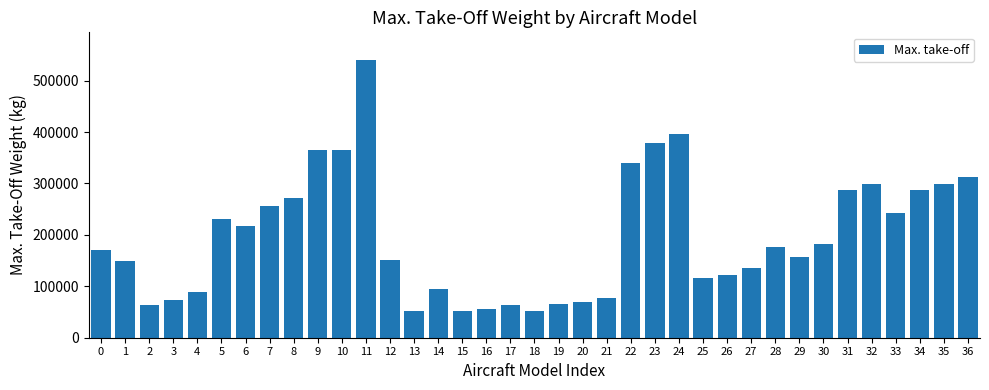

What is the maximum value shown in the chart?

540000